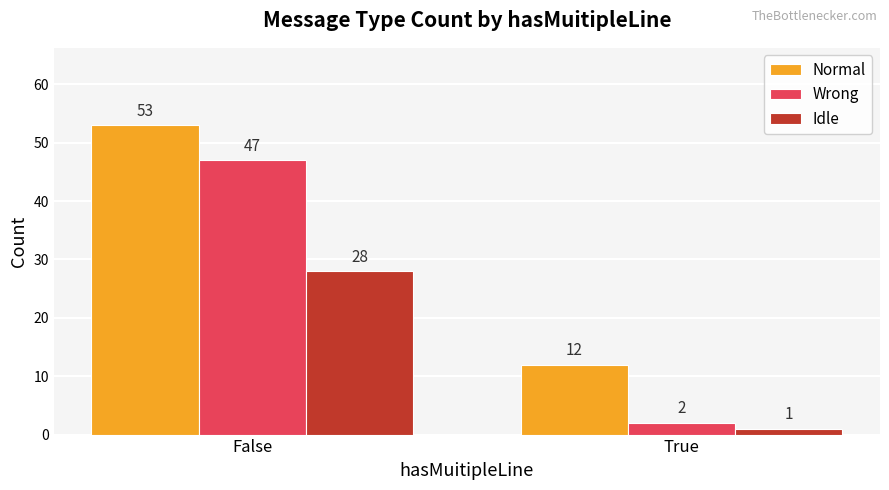

Which series has the widest spread of values?

Wrong